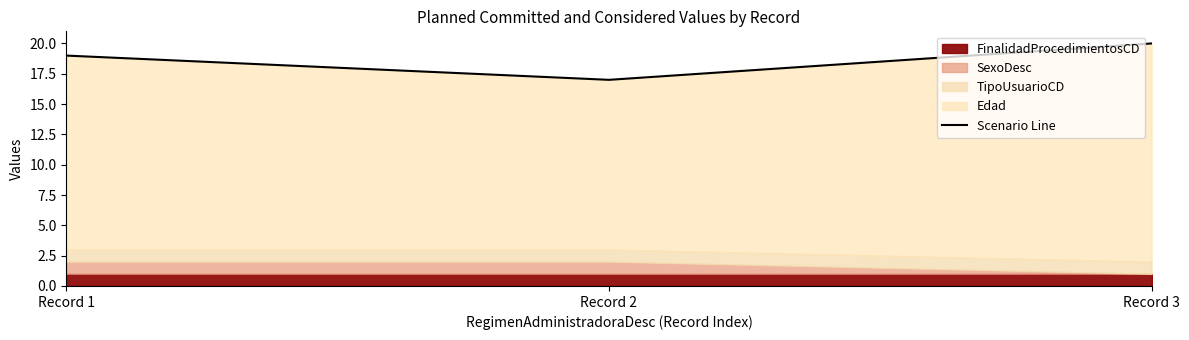

What is the smallest value displayed?

17